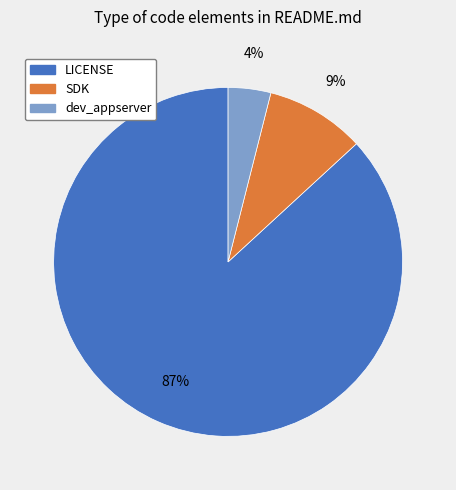

Is the sum of dev_appserver and LICENSE greater than half?

Yes